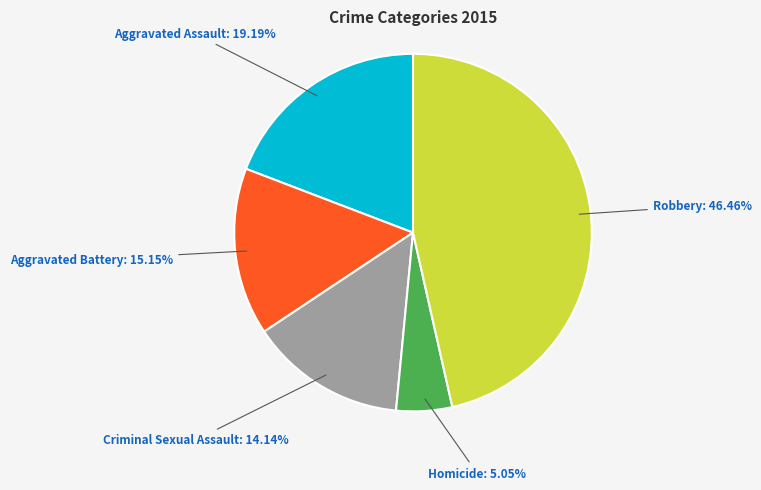

What percentage is the Aggravated Assault slice, to the nearest percent?

19%